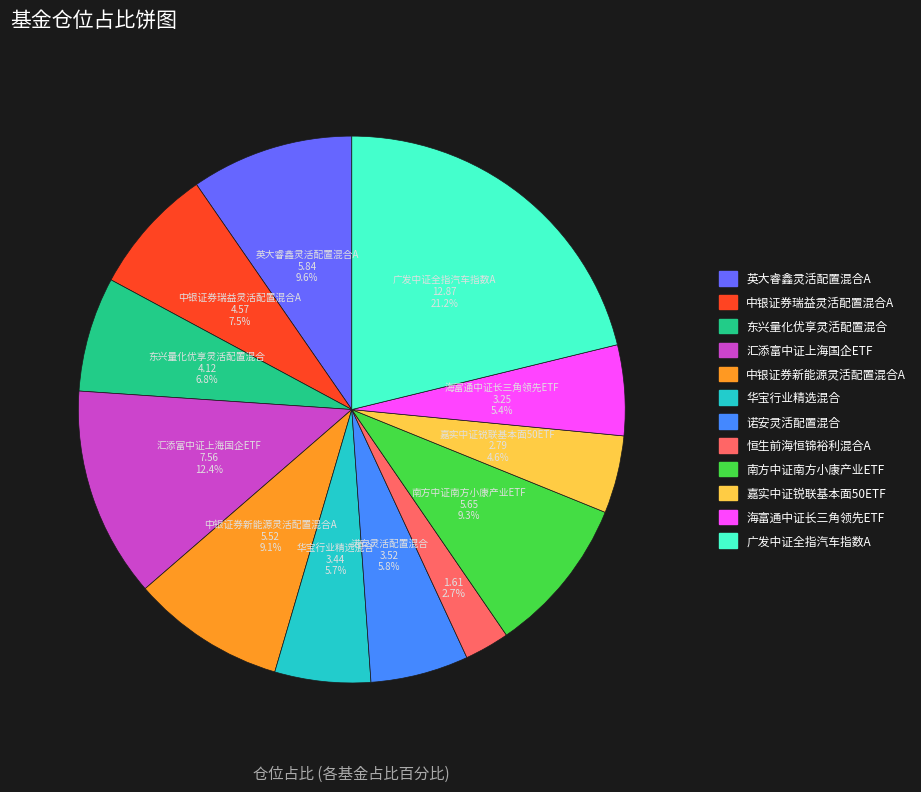

To the nearest percent, what portion does 东兴量化优享灵活配置混合 represent?

7%